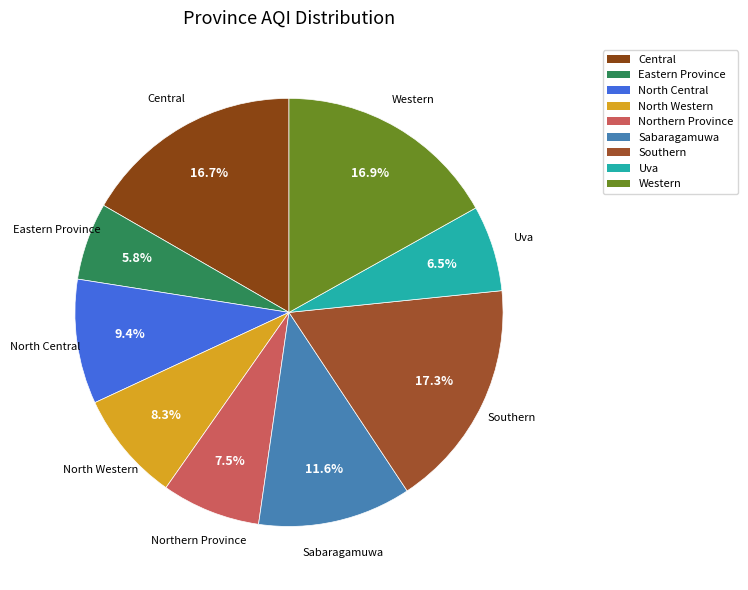

How many segments does this pie chart have?

9